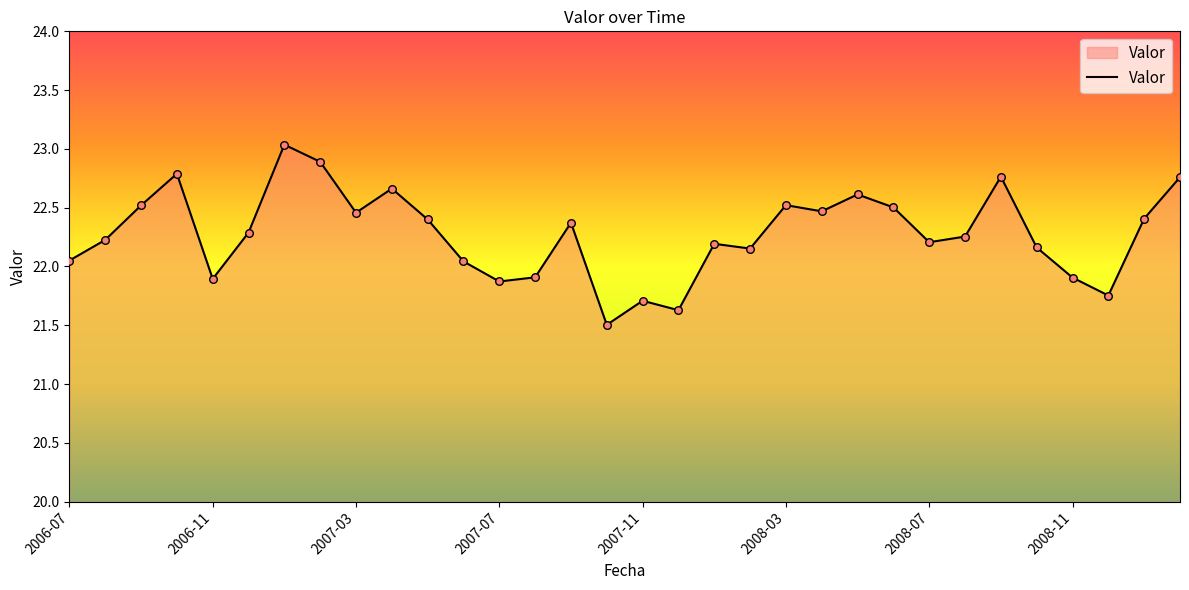

What is the greatest value displayed?

23.0